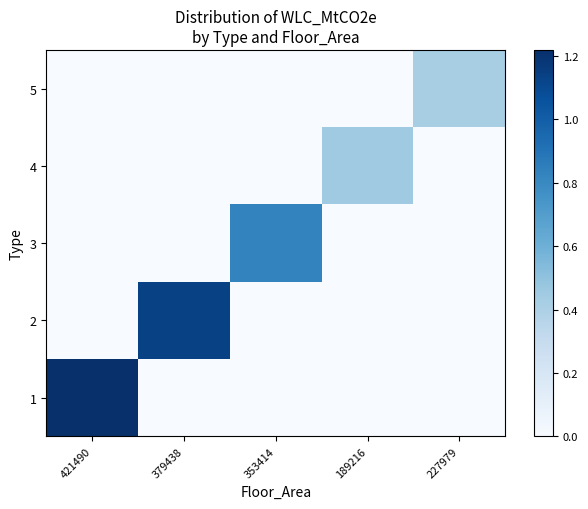

What is the total value across all series at 189216?

0.5